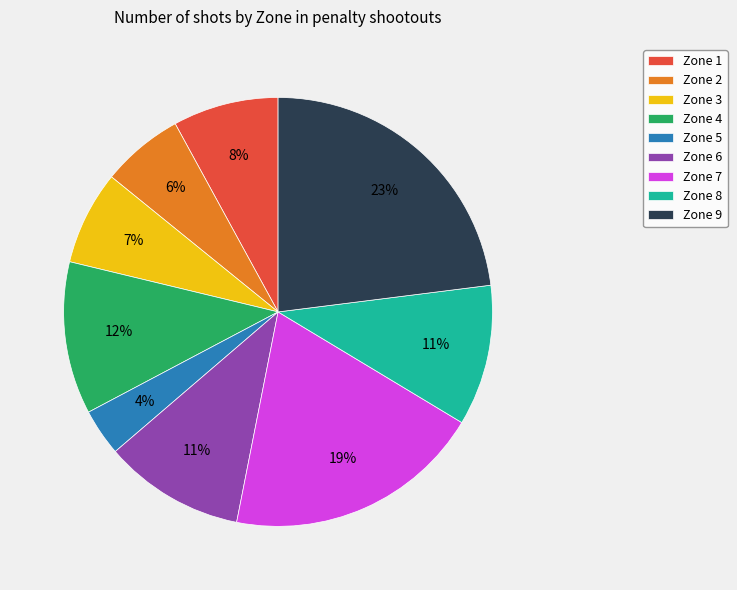

The Zone 2 slice represents 6% of the pie. True or false?

True